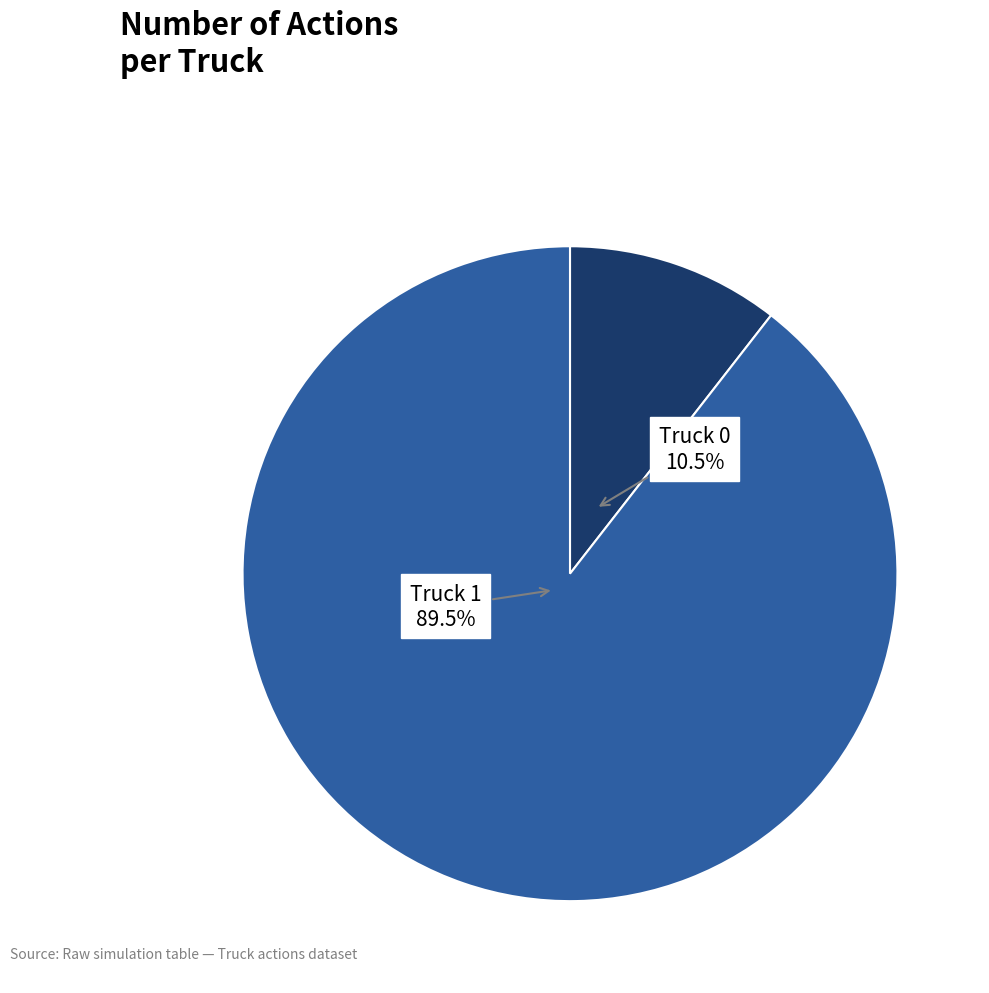

Is there any slice that represents more than half of the pie?

Yes